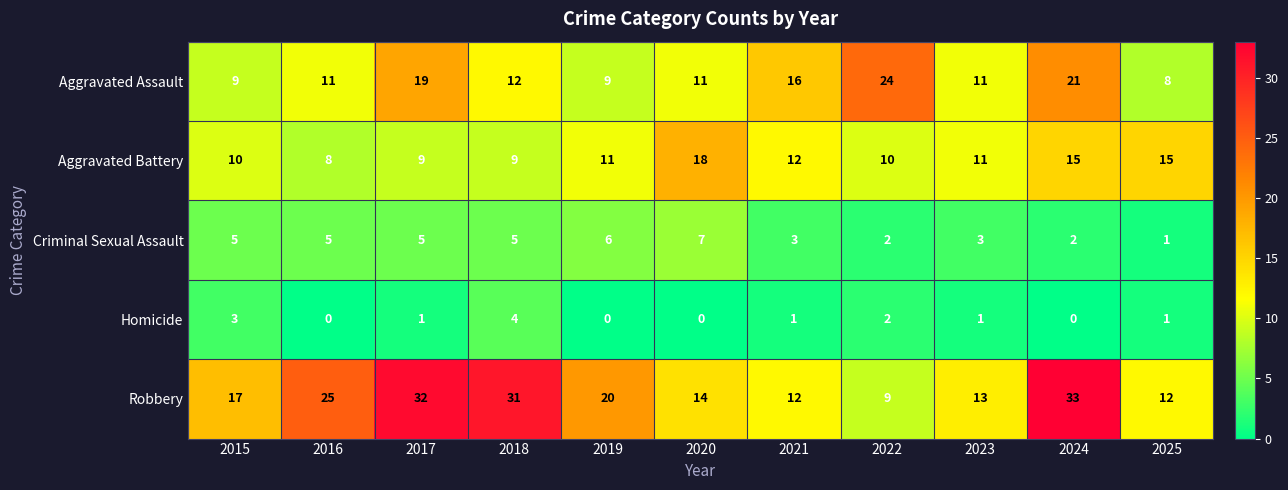

Which series changed the most between 2015 and 2022?

Aggravated Assault